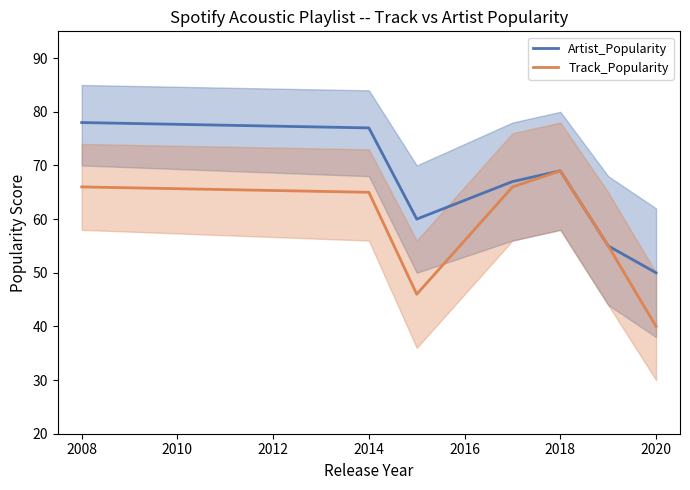

What is the minimum value for Track_Popularity?

40